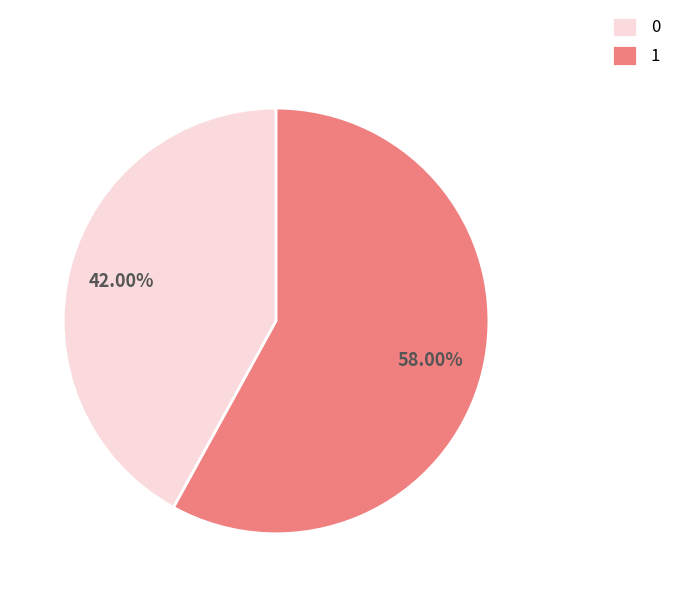

The 1 slice represents 58% of the pie. True or false?

True